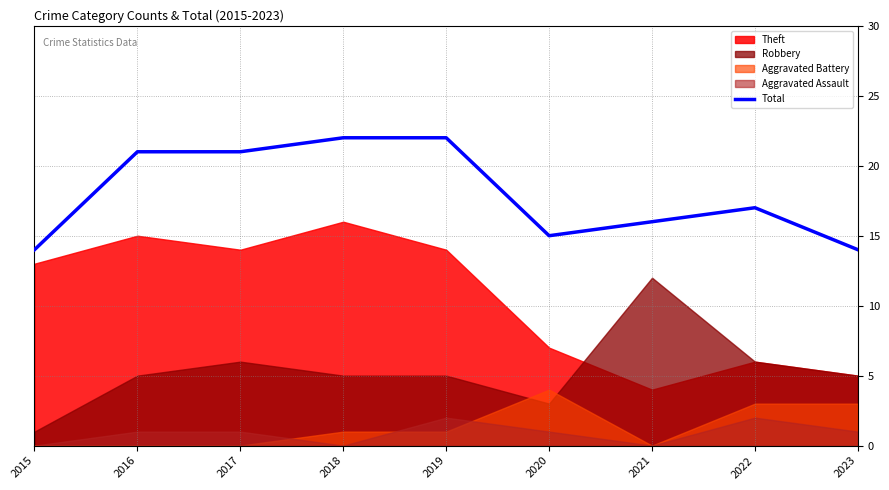

List the labels in order of value, largest first.

2018, 2019, 2016, 2017, 2022, 2021, 2020, 2015, 2023